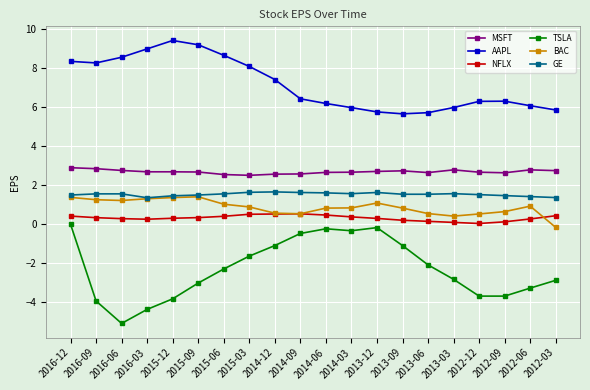

Read the GE value at 2015-03.

1.6